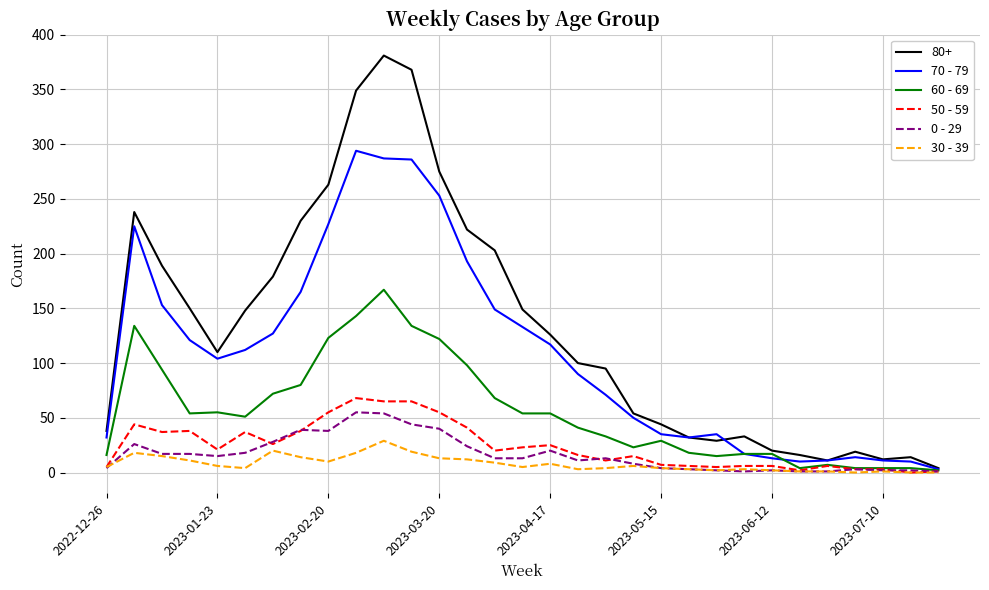

Which series has the largest total across all categories?

80+